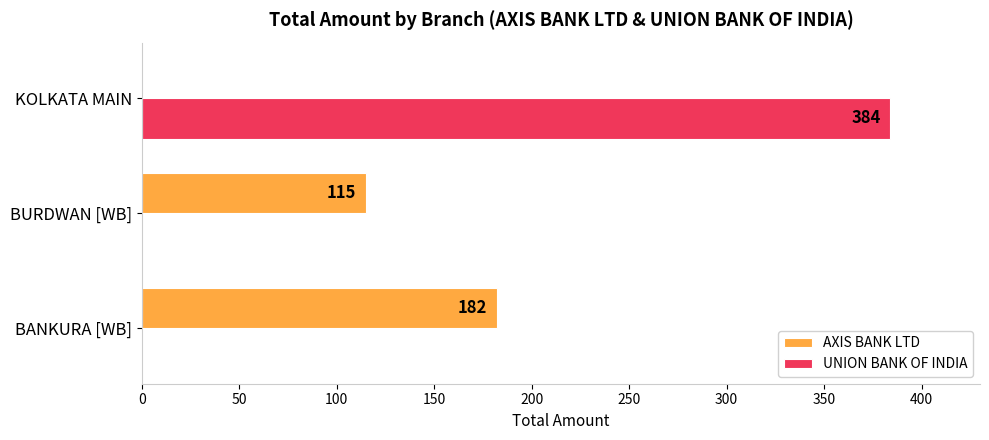

What are all the series names shown in the legend?

AXIS BANK LTD, UNION BANK OF INDIA